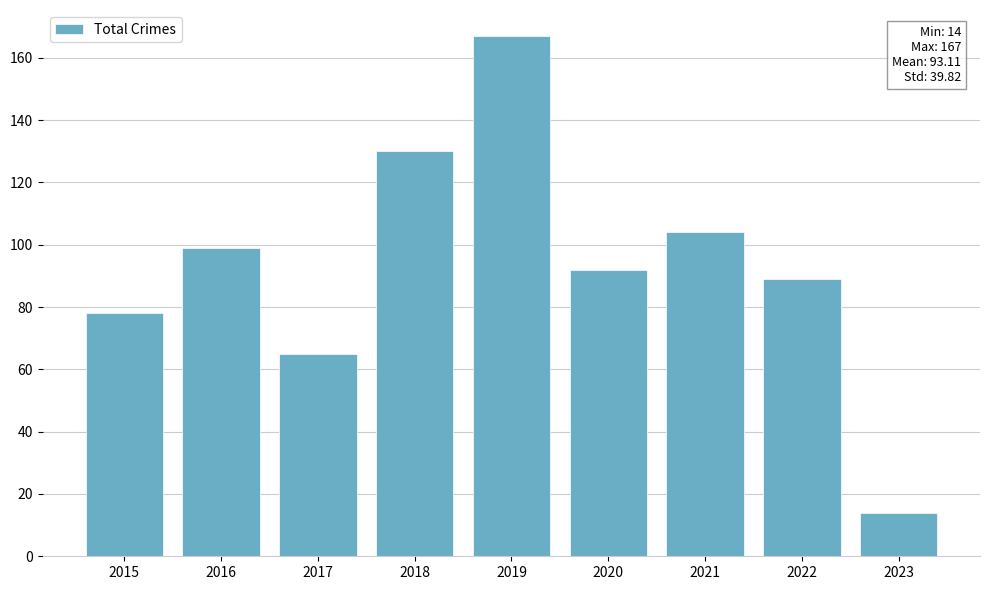

True or false: the data shows 167 at 2019.

True